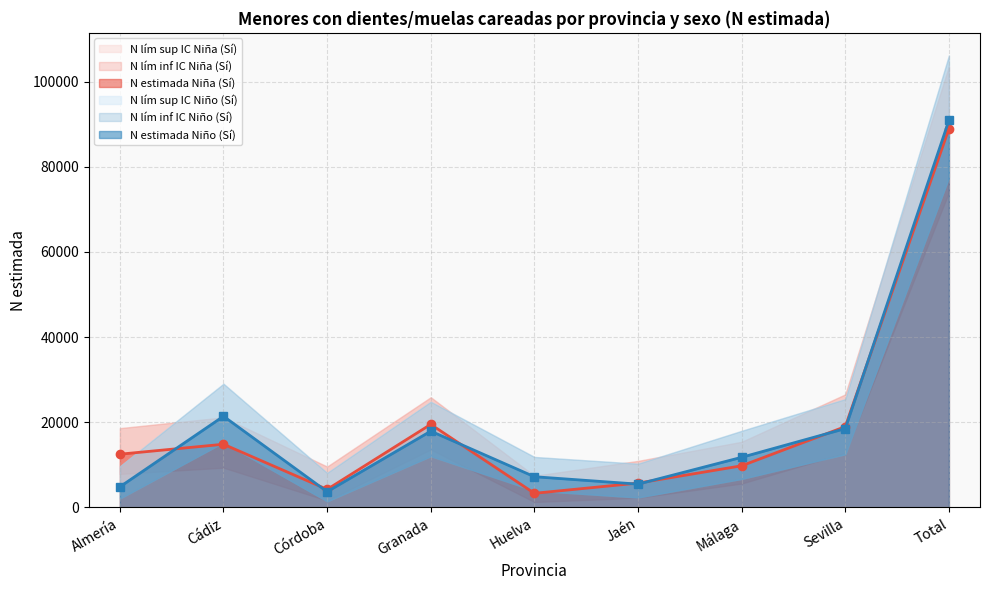

The value of N lím inf IC Niña (Sí) at Huelva is 1875. True or false?

False